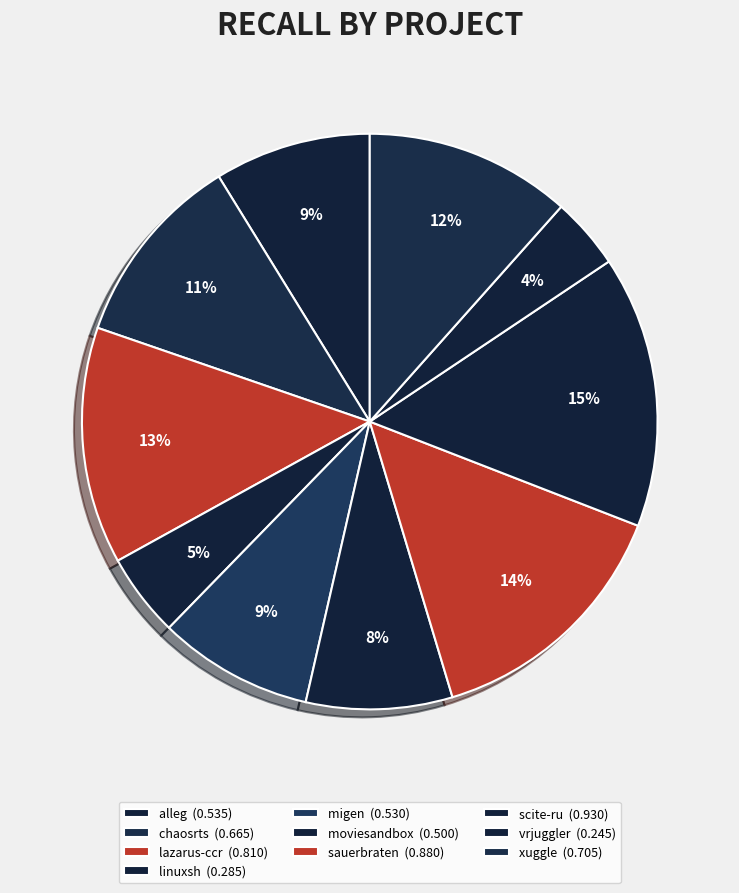

Count the number of slices in the pie.

10